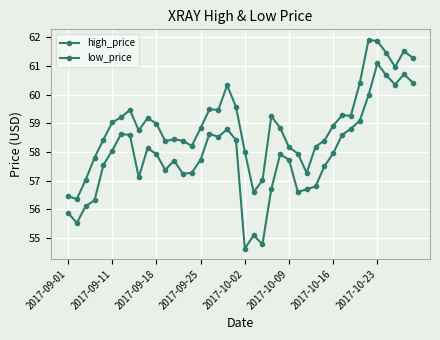

How many distinct data groups are displayed?

2